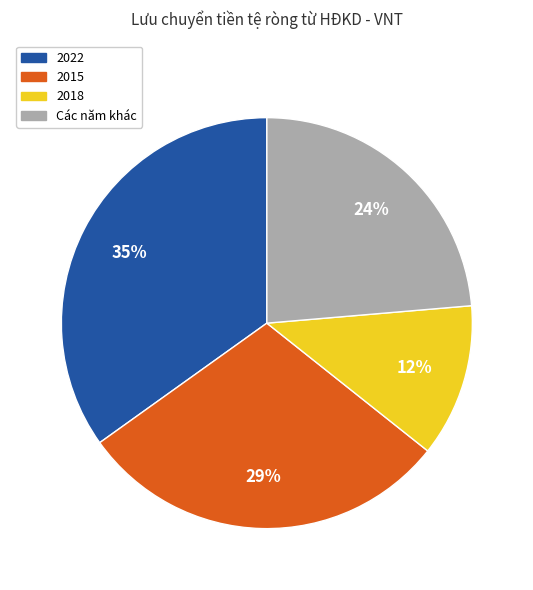

How many segments does this pie chart have?

4